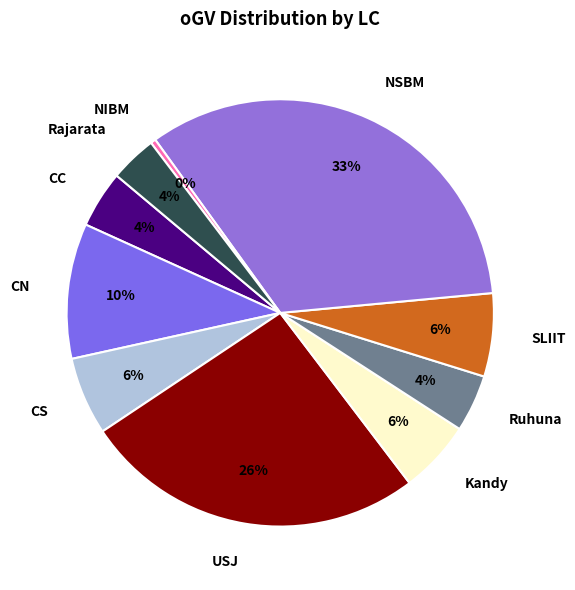

The Ruhuna slice represents 12% of the pie. True or false?

False